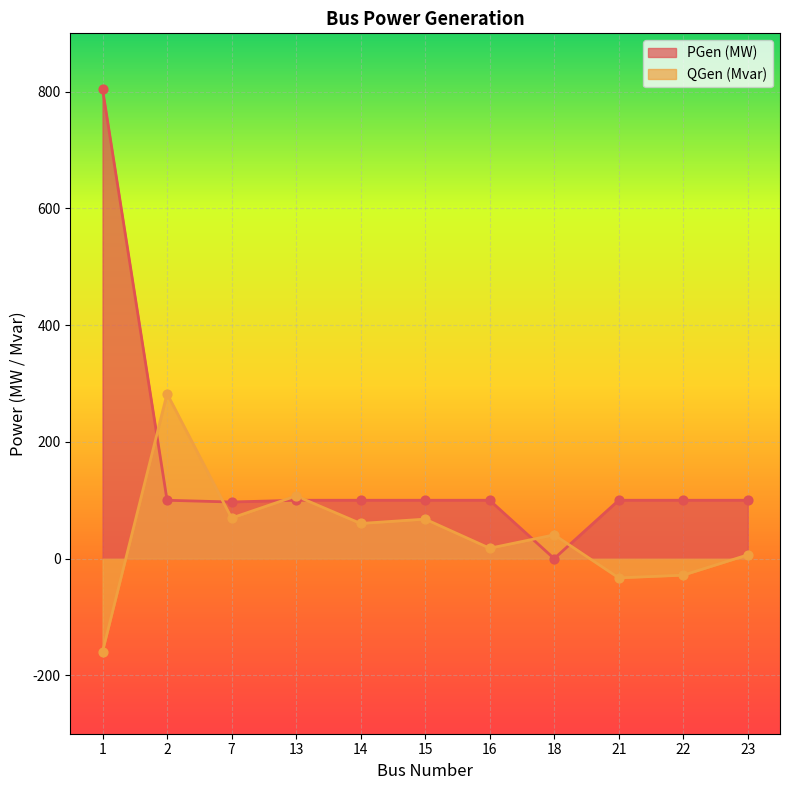

At how many categories does at least one series exceed 686?

1